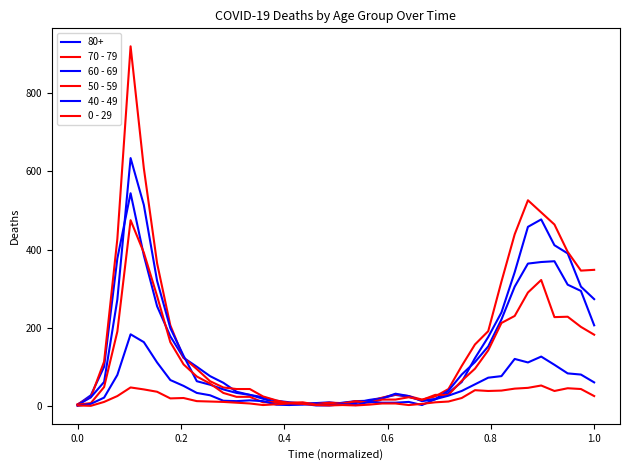

Does the chart have visible grid lines?

No